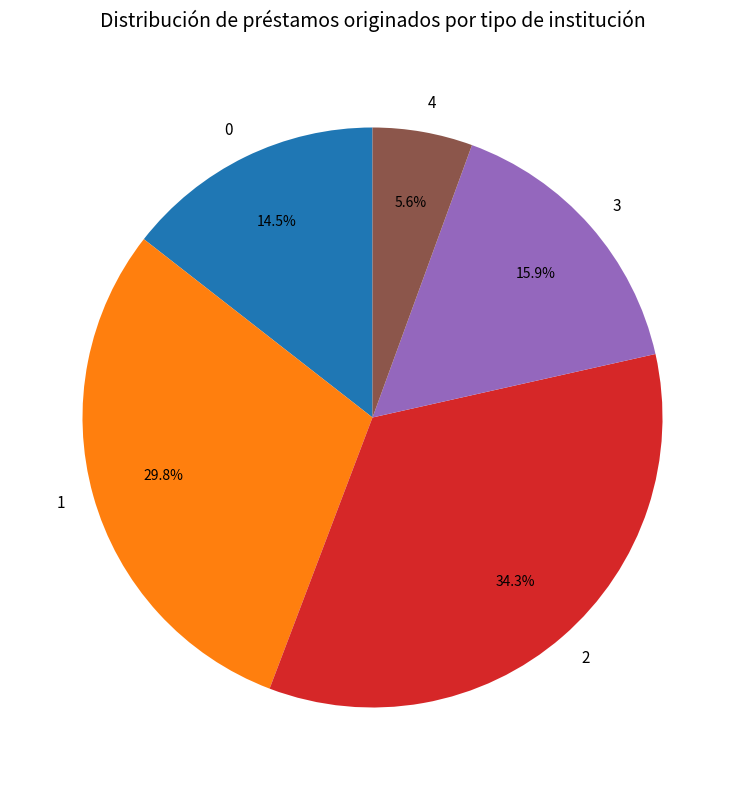

What is the ratio of the value at 3 to the value at 1?

0.5